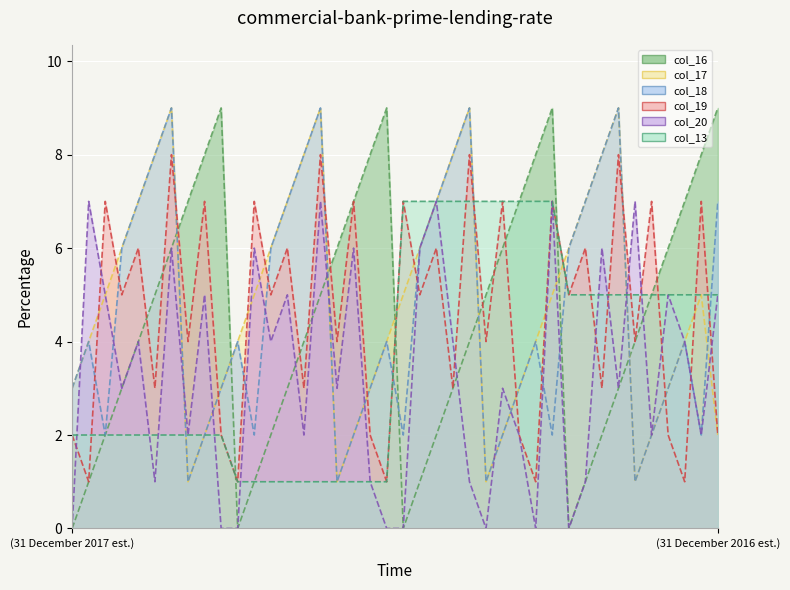

Does the chart display data point markers on the line(s)?

No